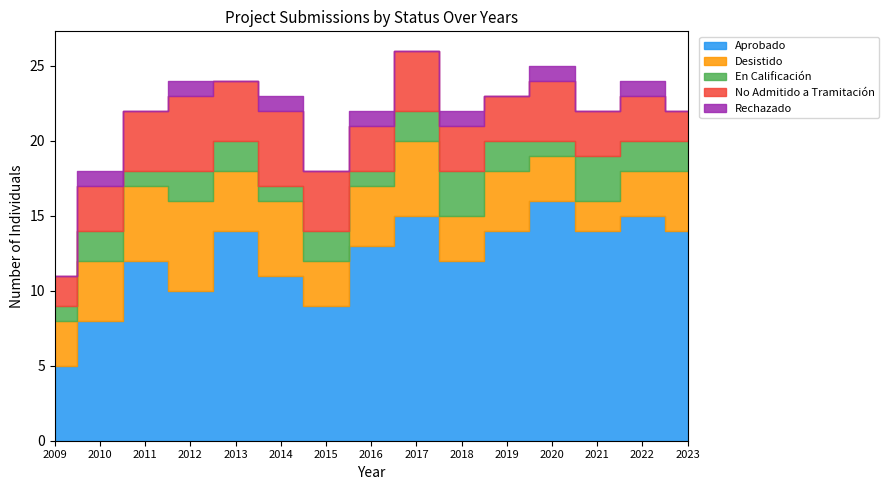

At which category does No Admitido a Tramitación reach its first local valley?

2013